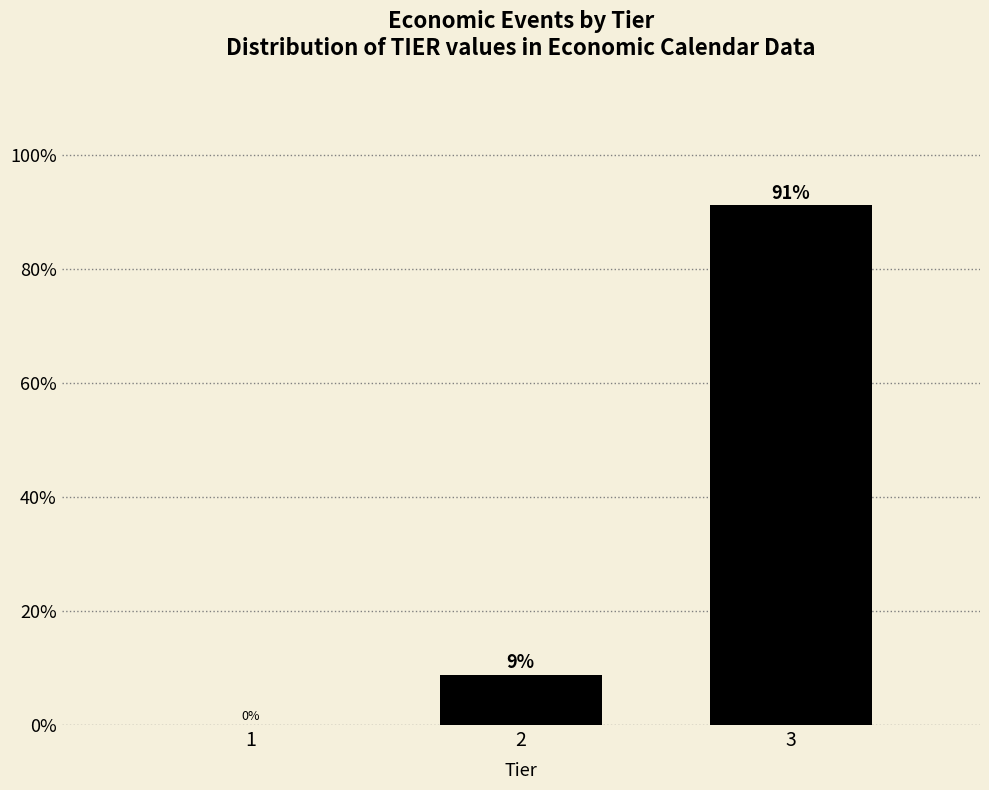

Which has a higher value, 3 or 2?

3